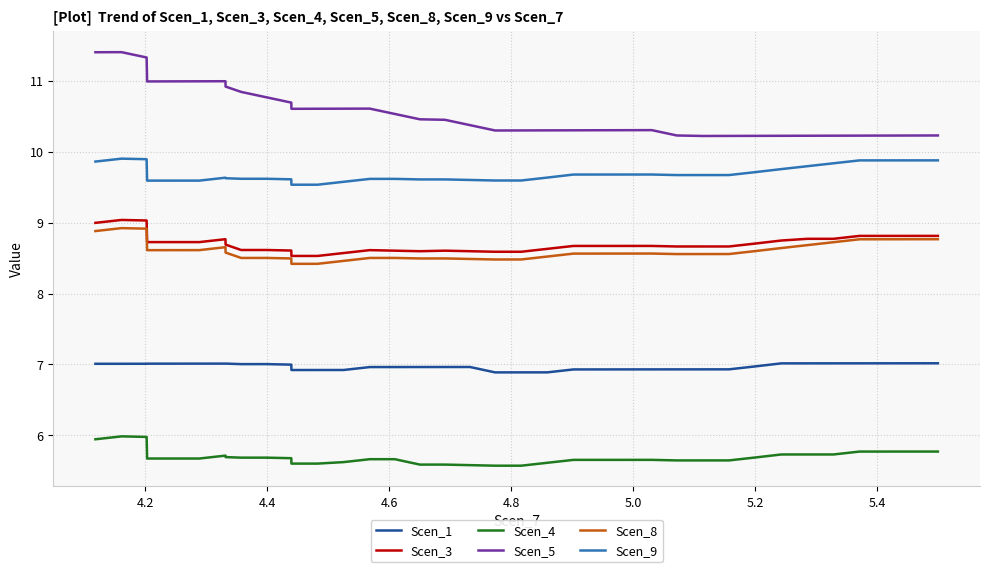

Which series has the largest range (max minus min)?

Scen_5